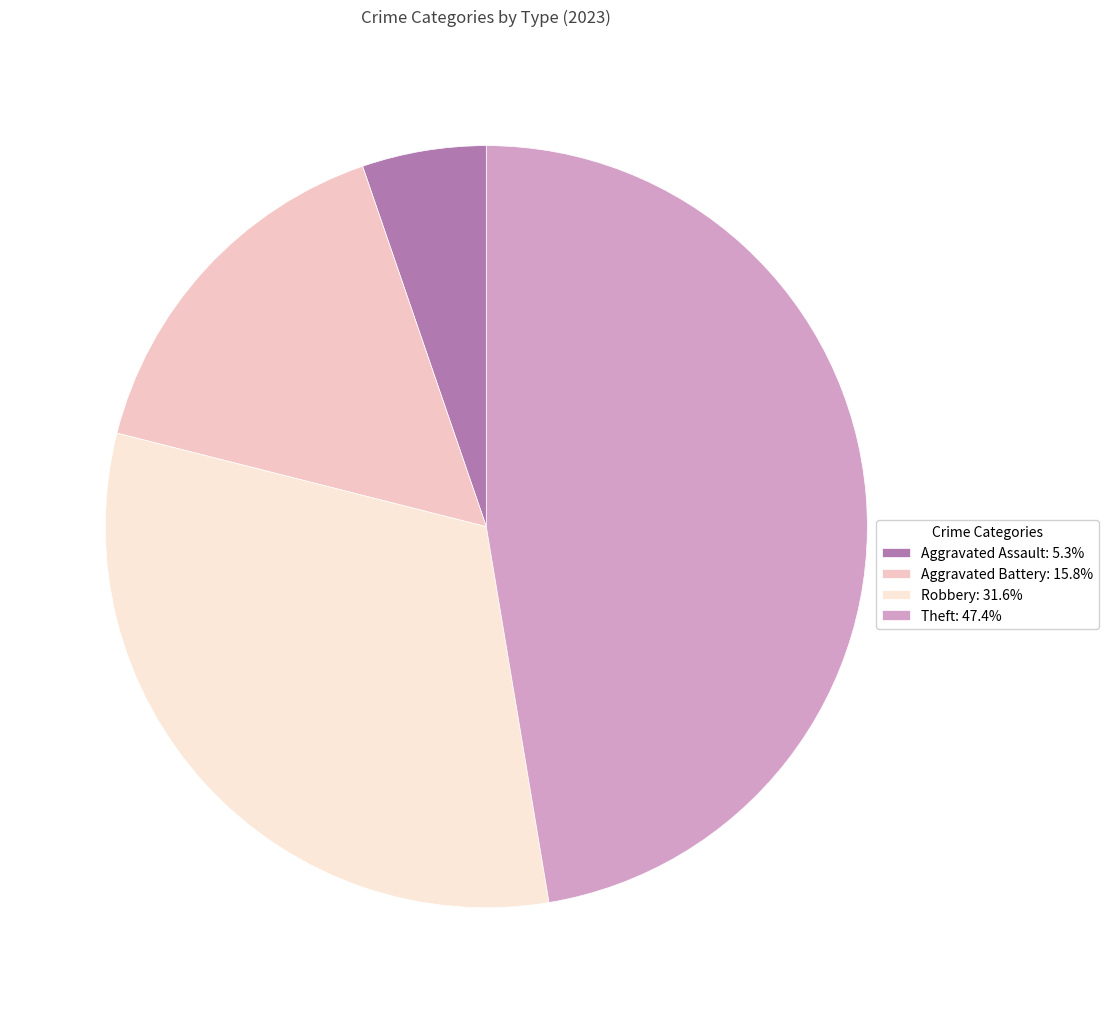

Count the number of slices in the pie.

4